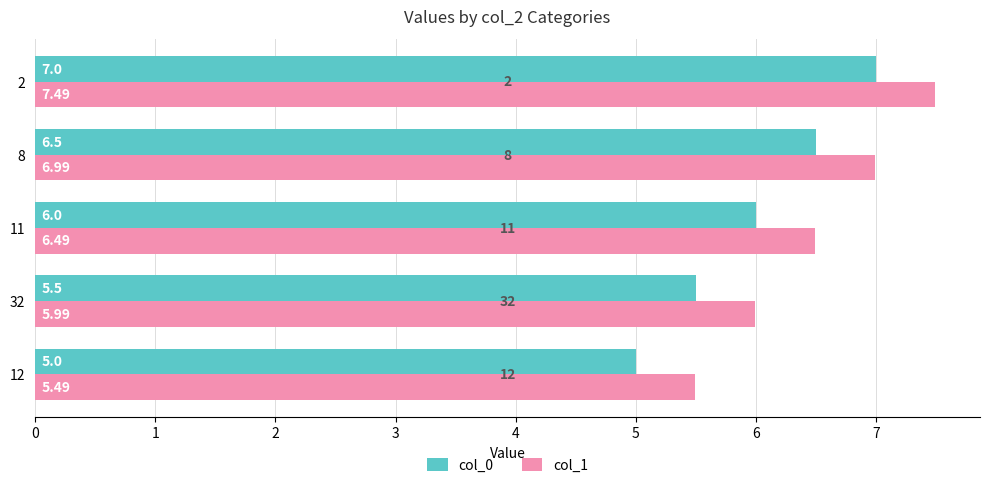

What is the smallest value displayed?

5.0